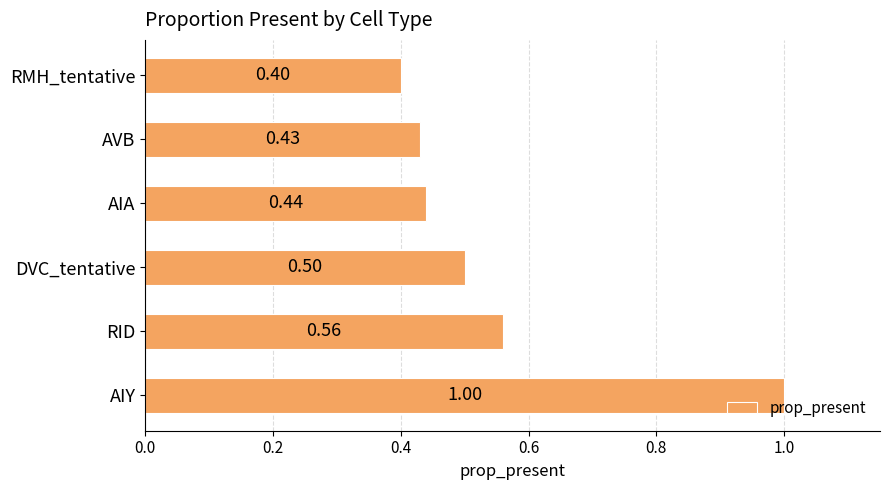

What is the sum of the values at AIA and RMH_tentative?

0.8